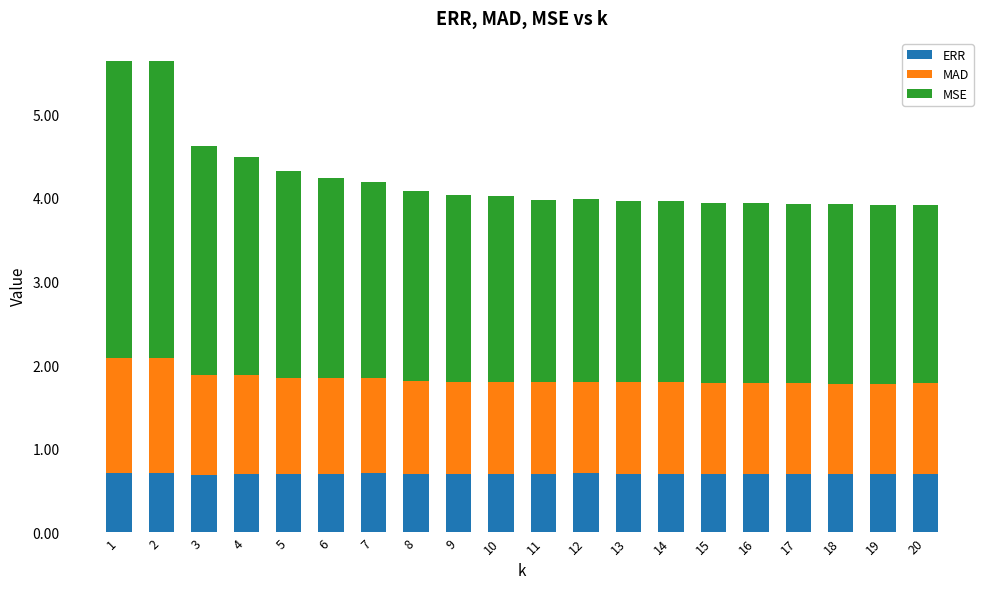

What is the value of the ERR bar at the 6th from the left?

0.7